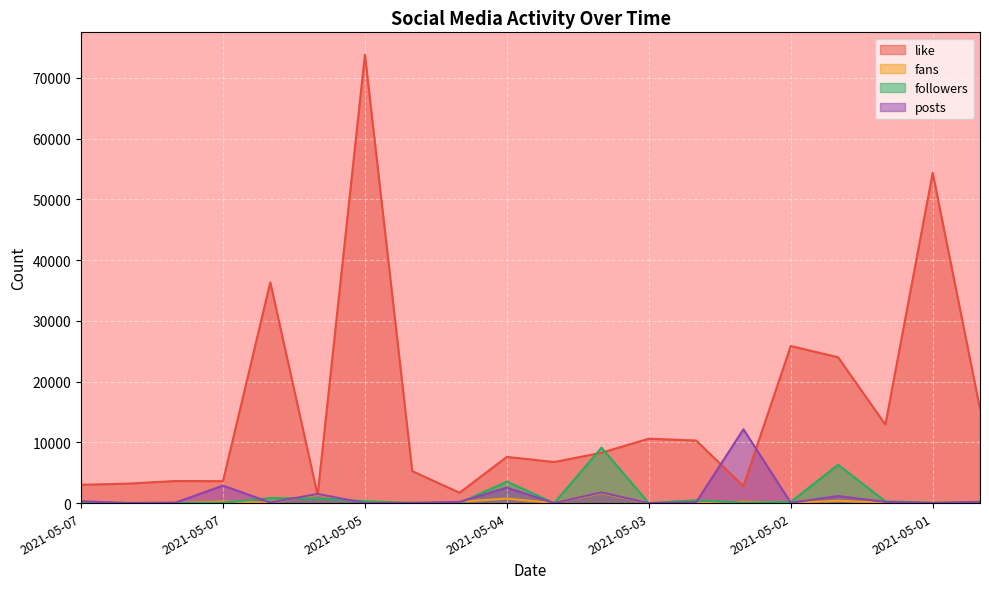

How many values in fans are above zero?

16